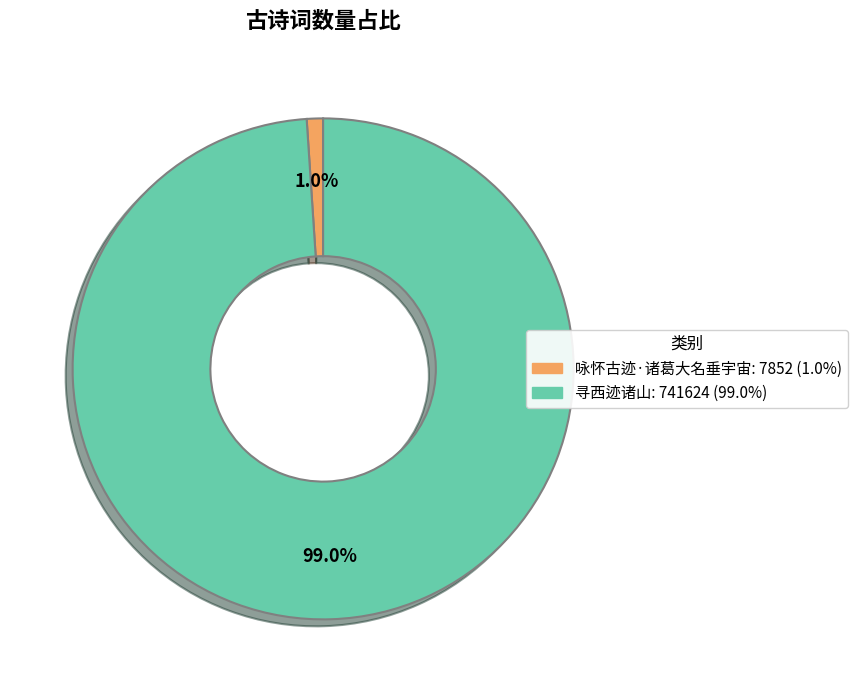

How many segments does this pie chart have?

2